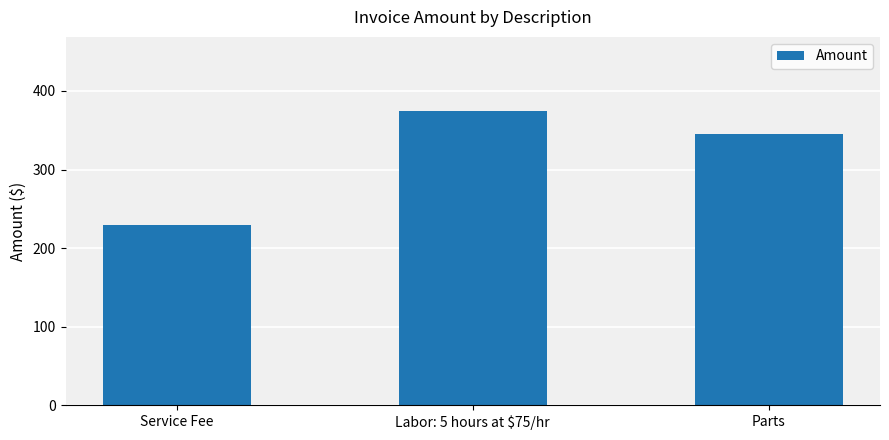

Count the number of data series in this chart.

1